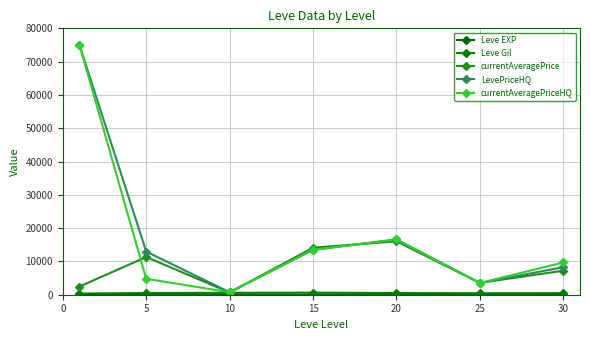

What is the highest value of the currentAveragePriceHQ series?

75000.0